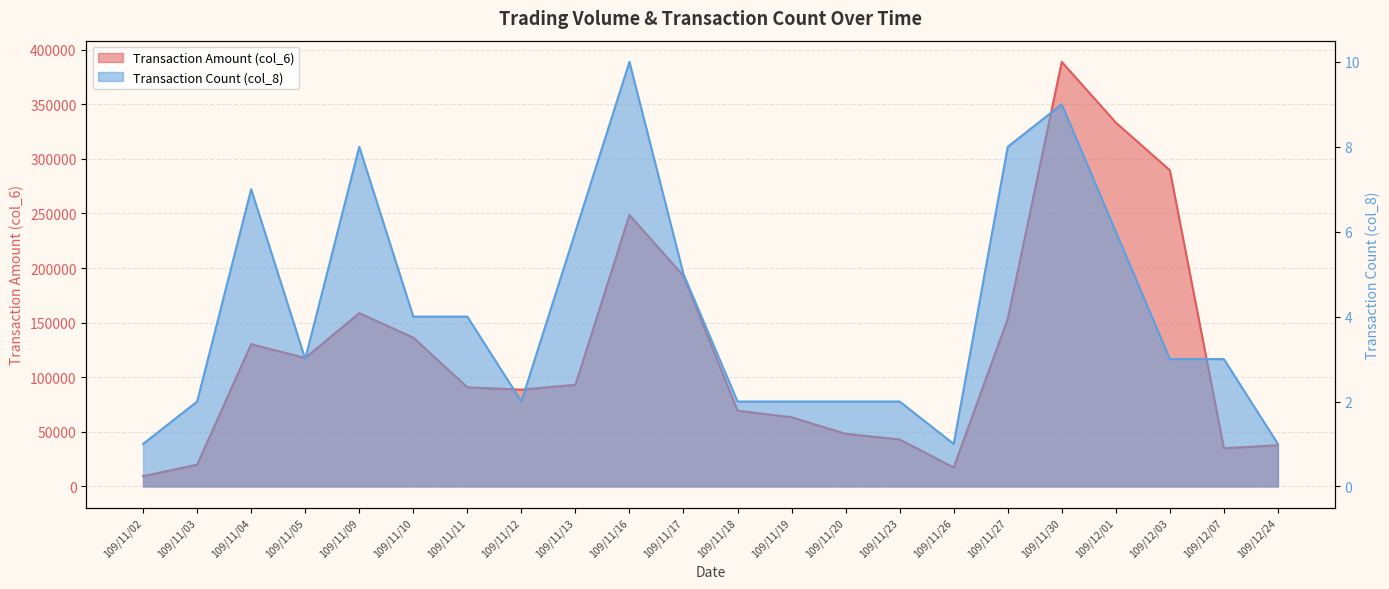

True or false: col_8 has a value of 2 at 109/11/19.

True